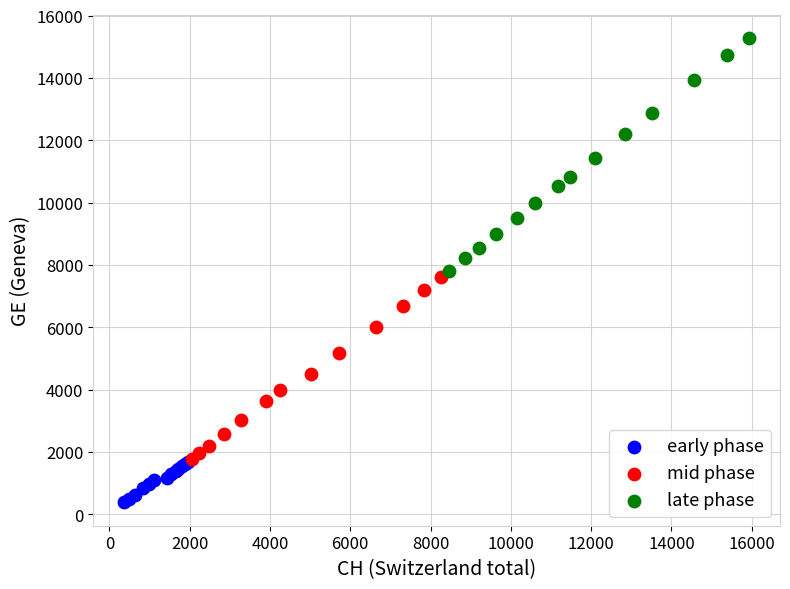

Which series reaches the maximum Y coordinate?

late phase